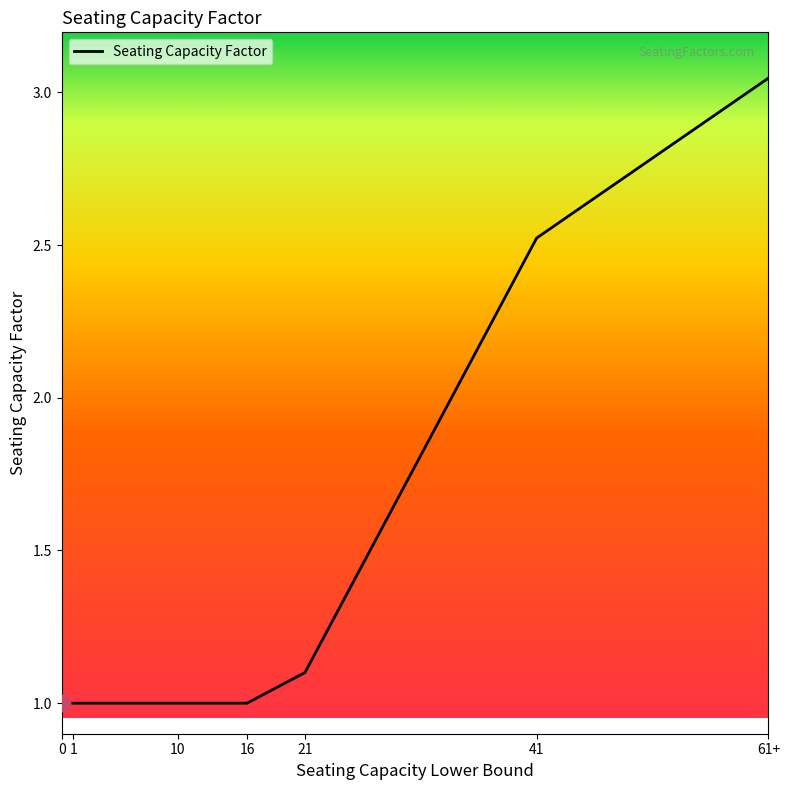

How many series are shown in this chart?

1